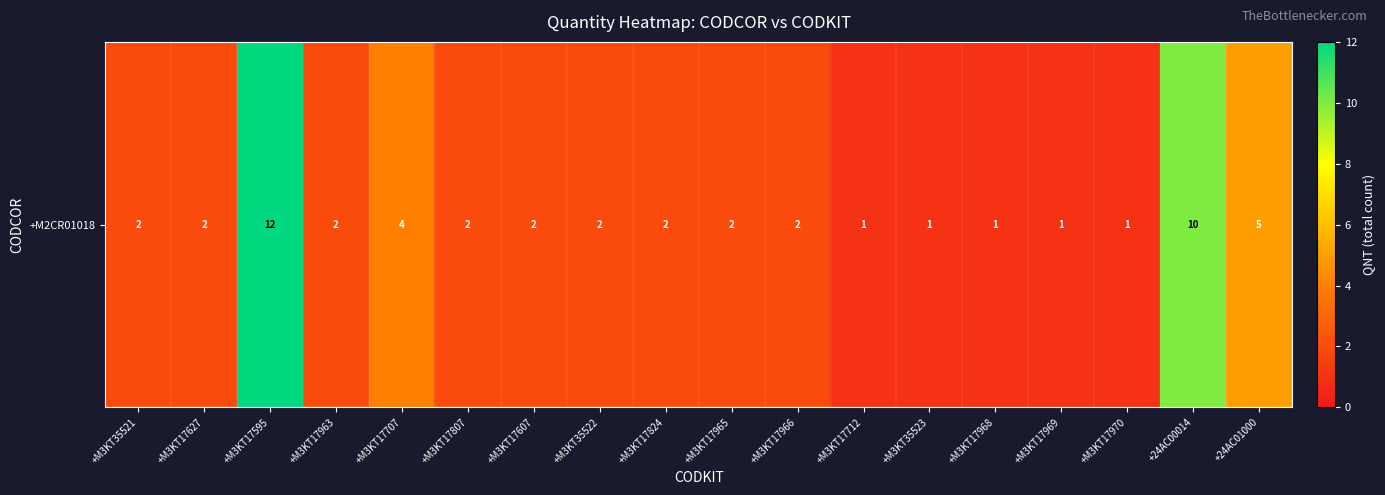

What is the average value?

3